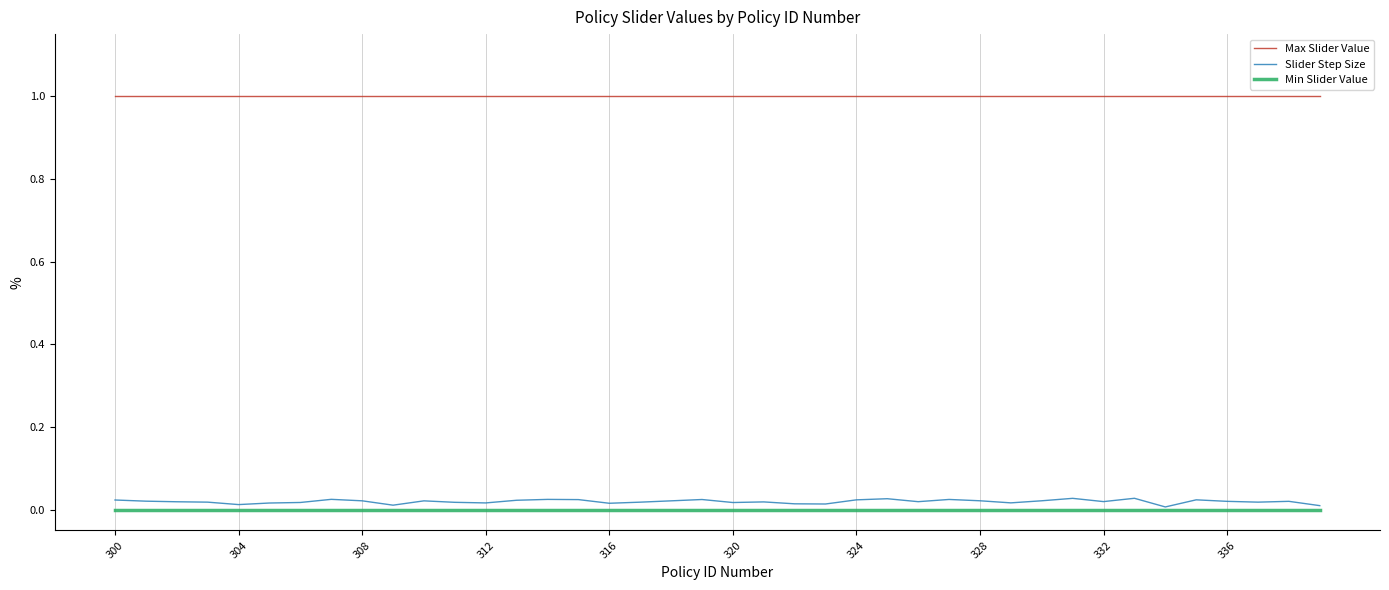

True or false: Min Slider Value and Max Slider Value cross at least once.

False